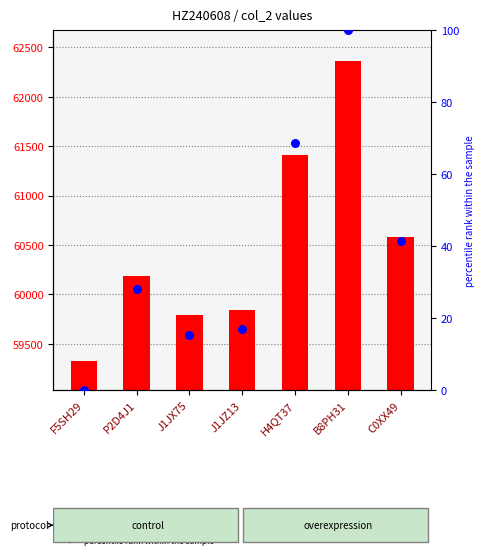

What is the total value across all series at B8PH31?

62463.0